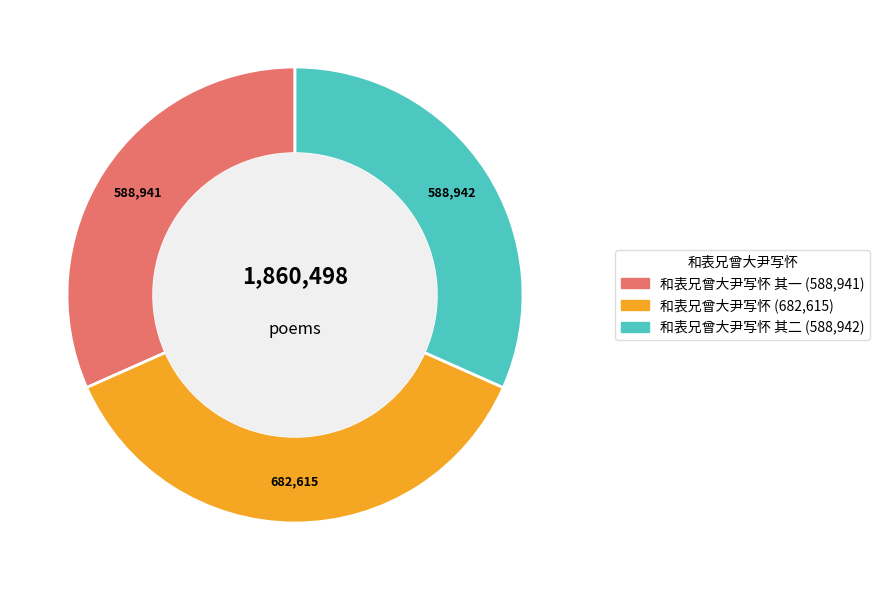

Is there any slice that represents more than half of the pie?

No